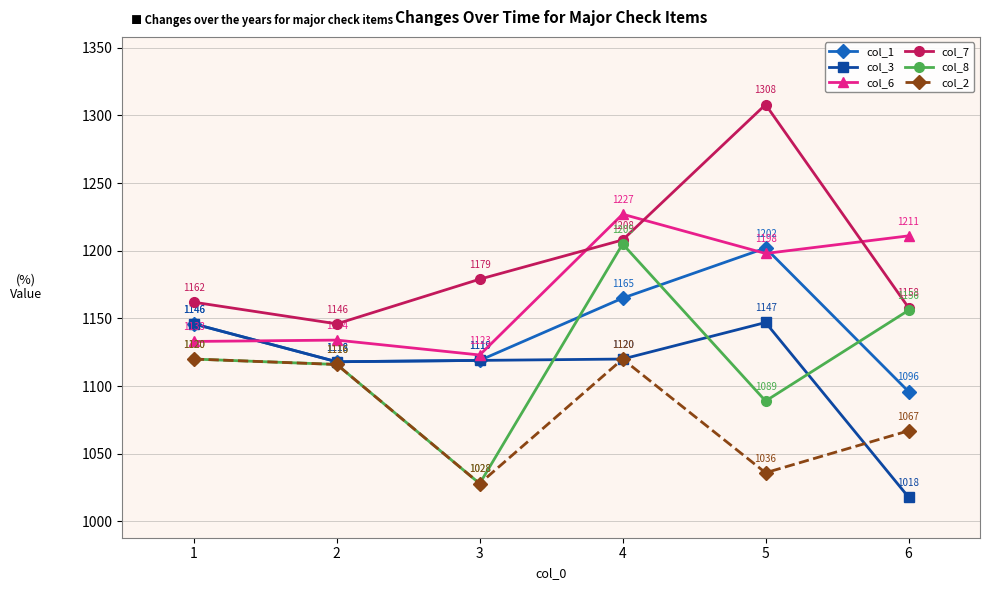

Reading left to right, list all the values displayed in this chart.

col_1: 1=1146	2=1118	3=1119	4=1165	5=1202	6=1096
col_3: 1=1146	2=1118	3=1119	4=1120	5=1147	6=1018
col_6: 1=1133	2=1134	3=1123	4=1227	5=1198	6=1211
col_7: 1=1162	2=1146	3=1179	4=1208	5=1308	6=1158
col_8: 1=1120	2=1116	3=1028	4=1205	5=1089	6=1156
col_2: 1=1120	2=1116	3=1028	4=1120	5=1036	6=1067